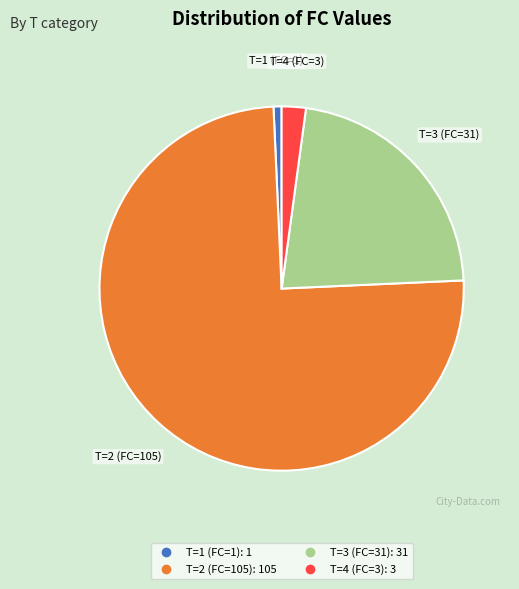

Do T=3 (FC=31) and T=1 (FC=1) together represent more than half of the pie?

No